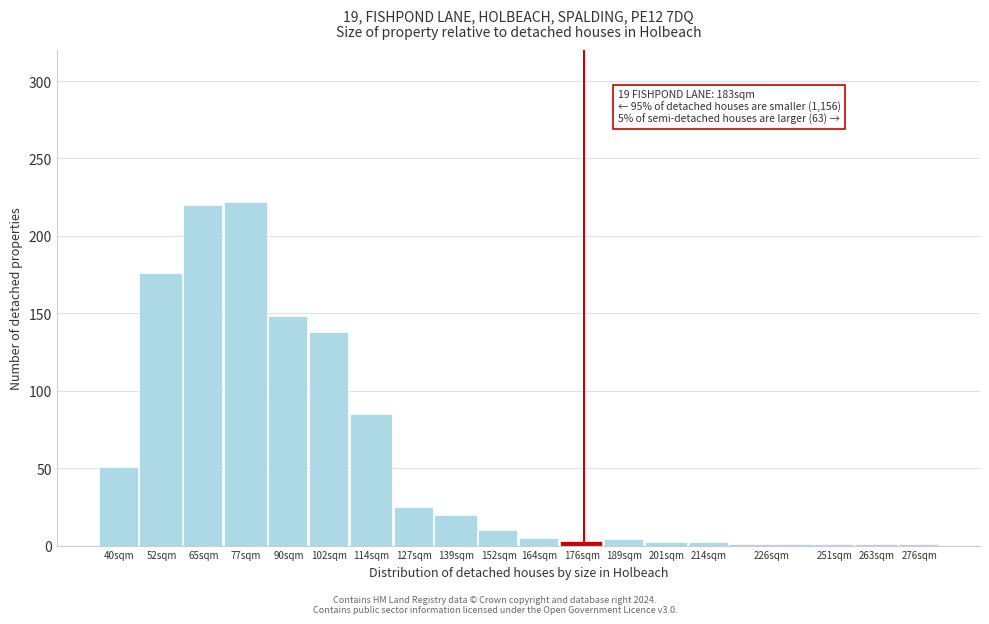

What position from the right is 127sqm?

12